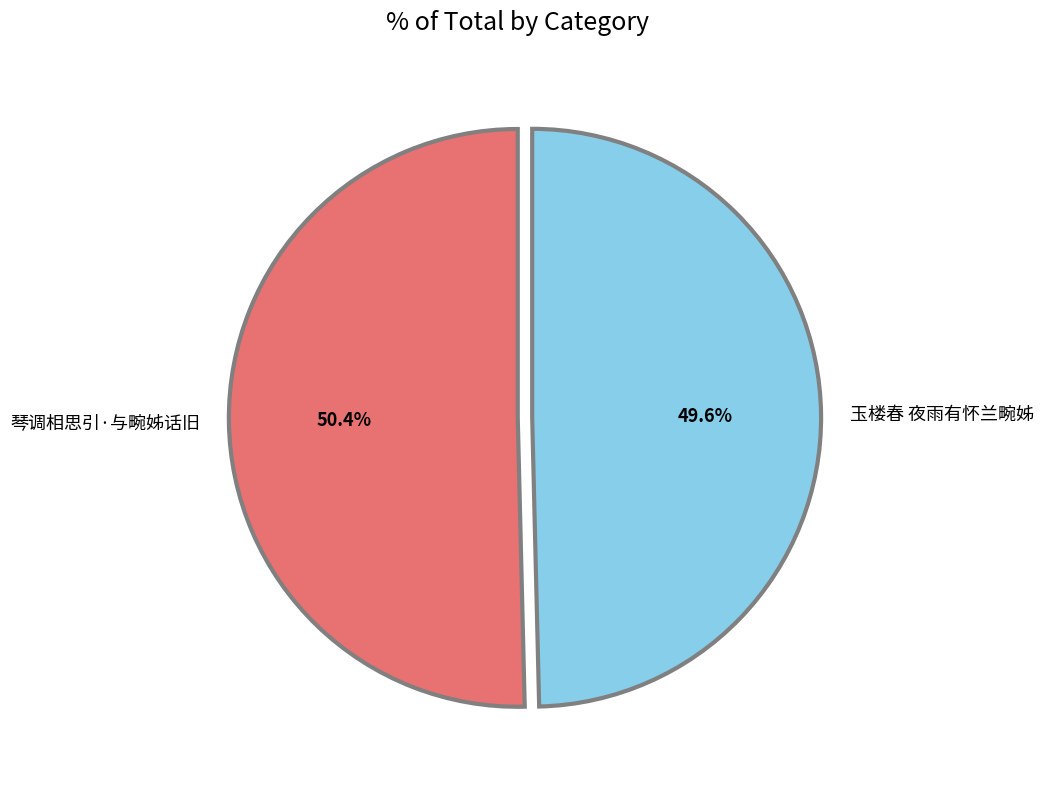

Which category has the biggest portion of the pie?

琴调相思引·与畹姊话旧